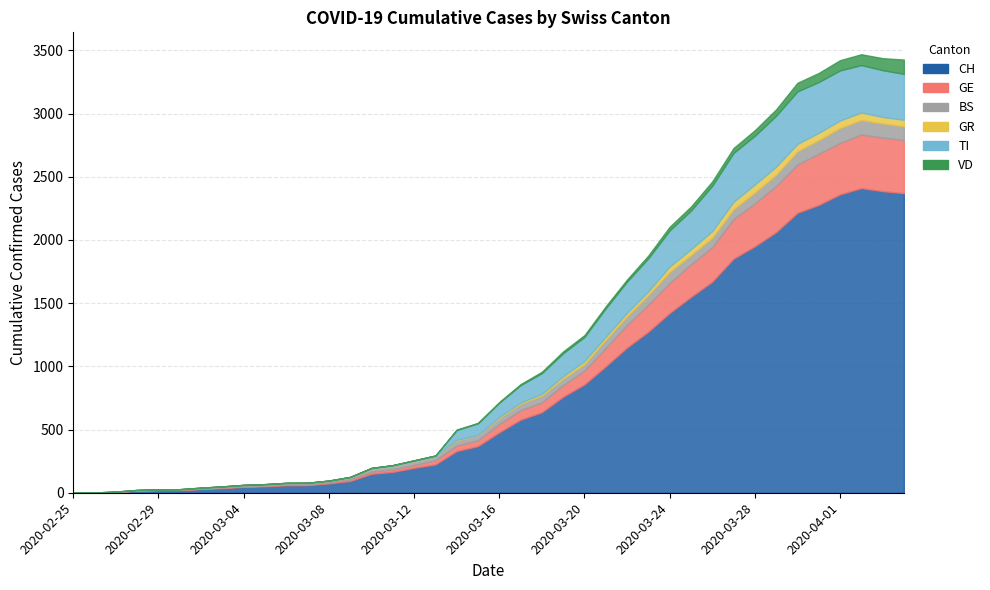

True or false: VD has a value of 69 at 2020-02-26.

False